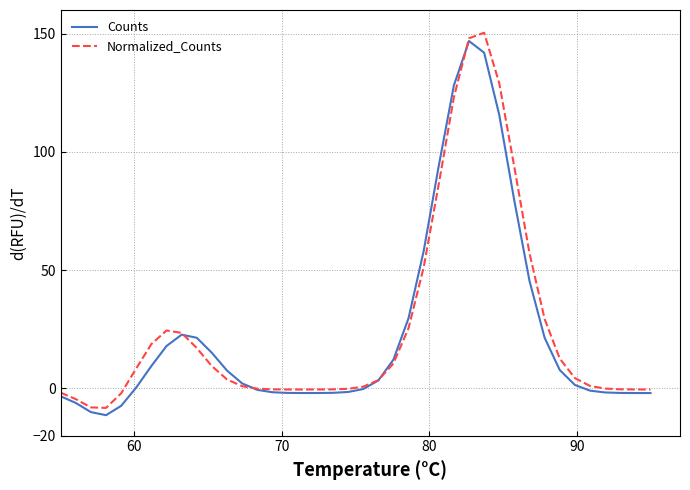

What is the minimum value shown in the chart?

-11.4